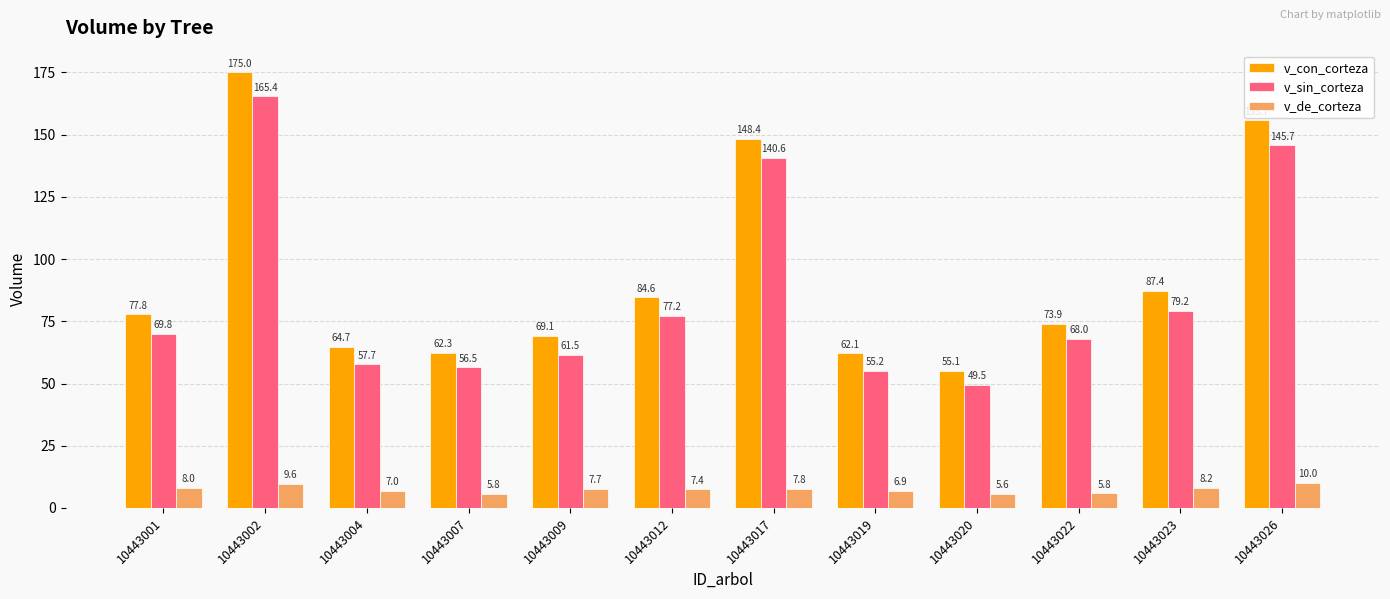

What is the difference between the highest and lowest values at 10443002?

165.4